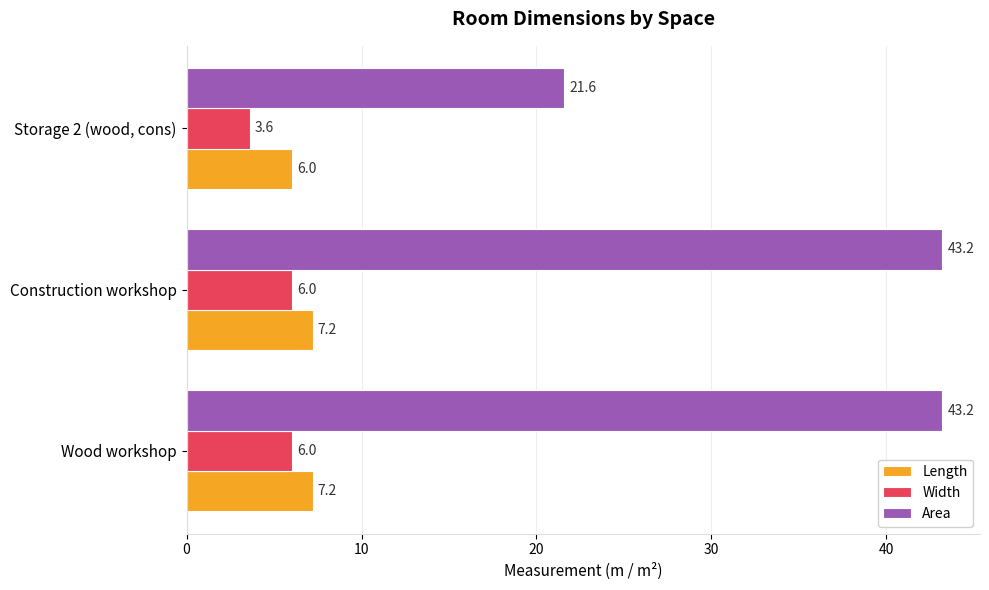

The Length series shows 11.5 at Construction workshop. True or false?

False